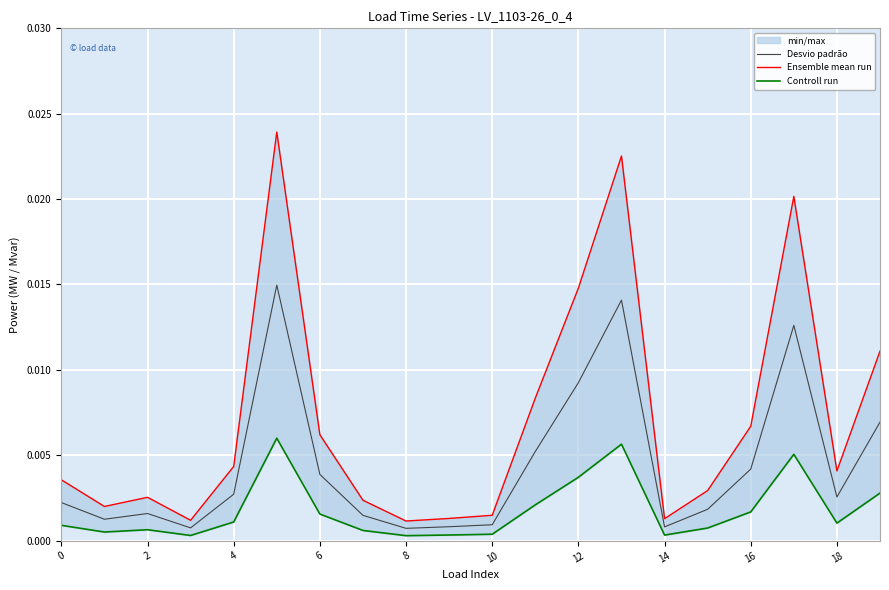

Is the value of Ensemble mean run at 12 greater than the value of Desvio padrão at 14?

Yes